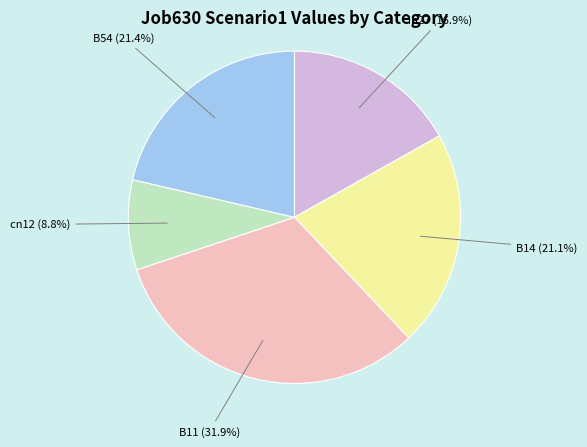

Does any single category account for the majority?

No